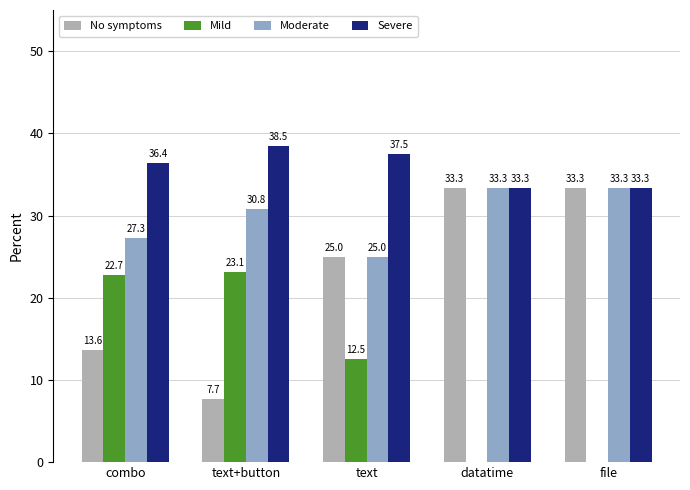

The value of Mild at text is 20.7. True or false?

False